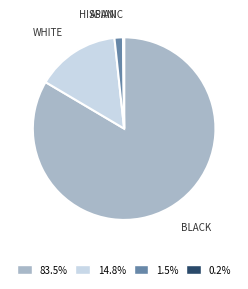

Is there a majority slice in this chart?

Yes